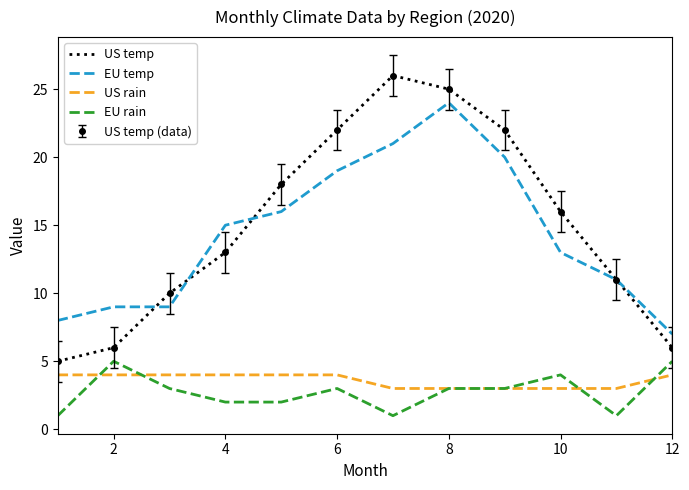

At how many categories does at least one series exceed 2?

12